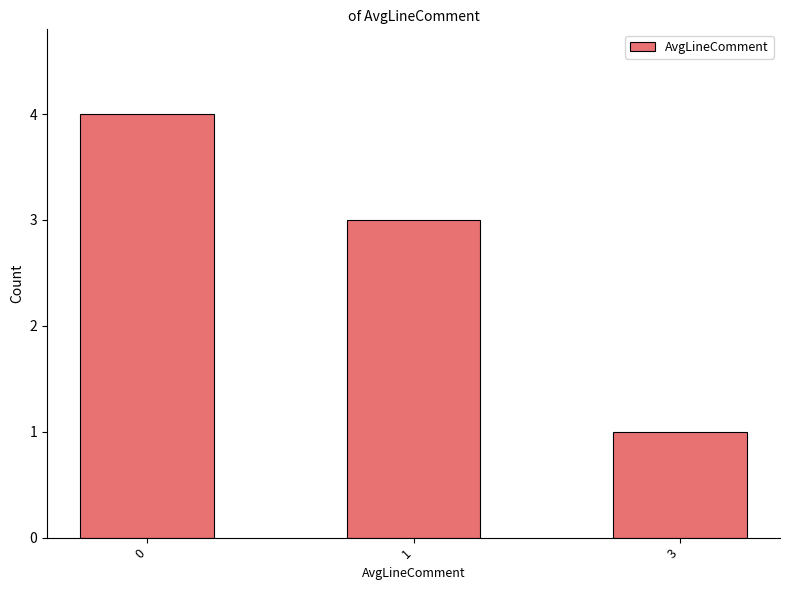

How many distinct data groups are displayed?

1